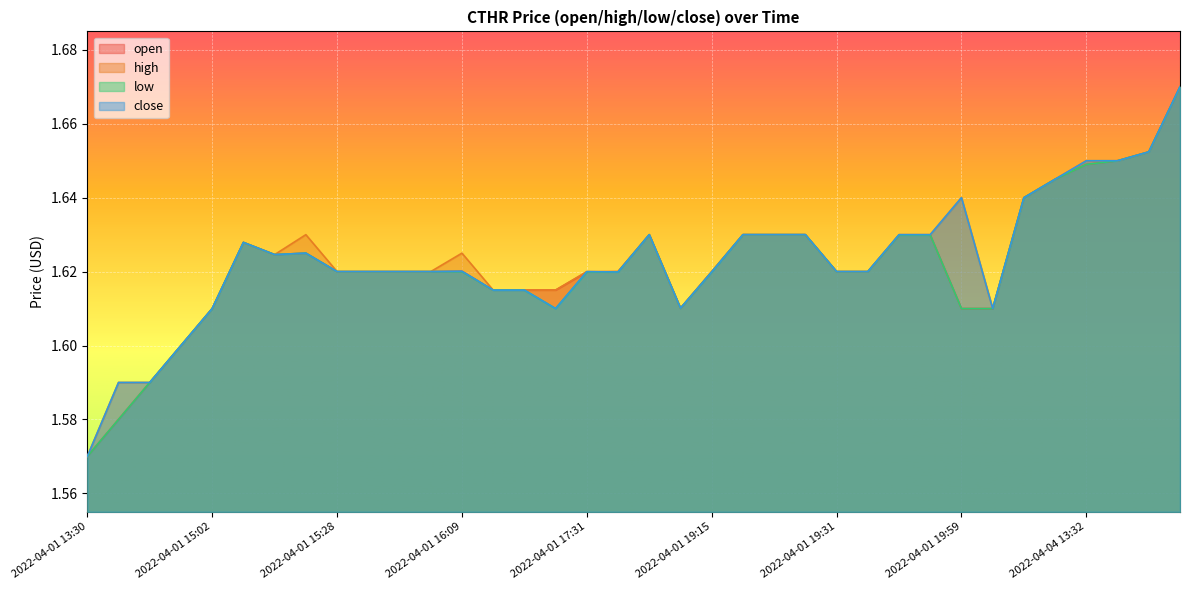

At how many categories does at least one series exceed 1?

36